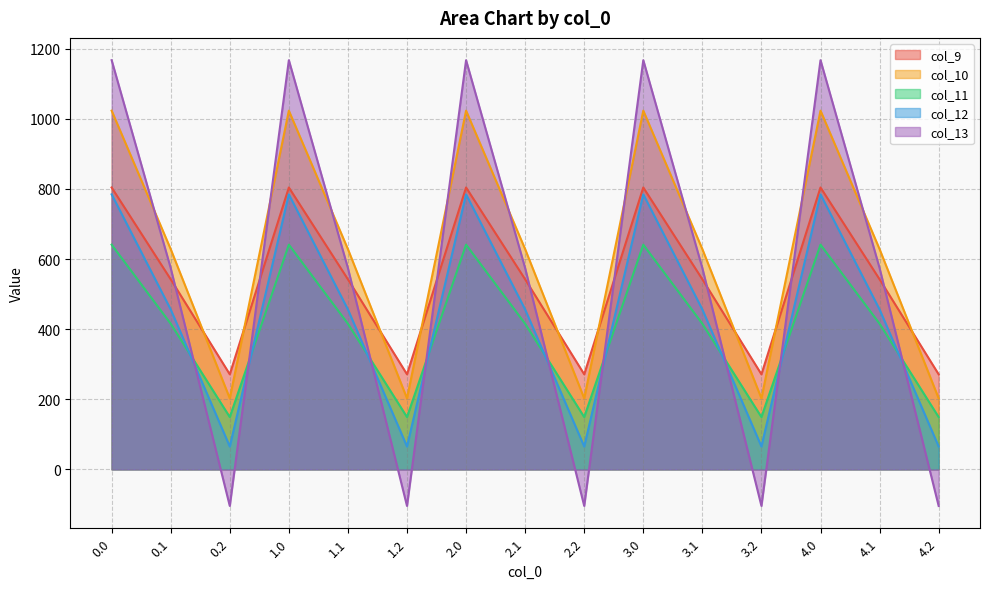

How many series are shown in this chart?

5